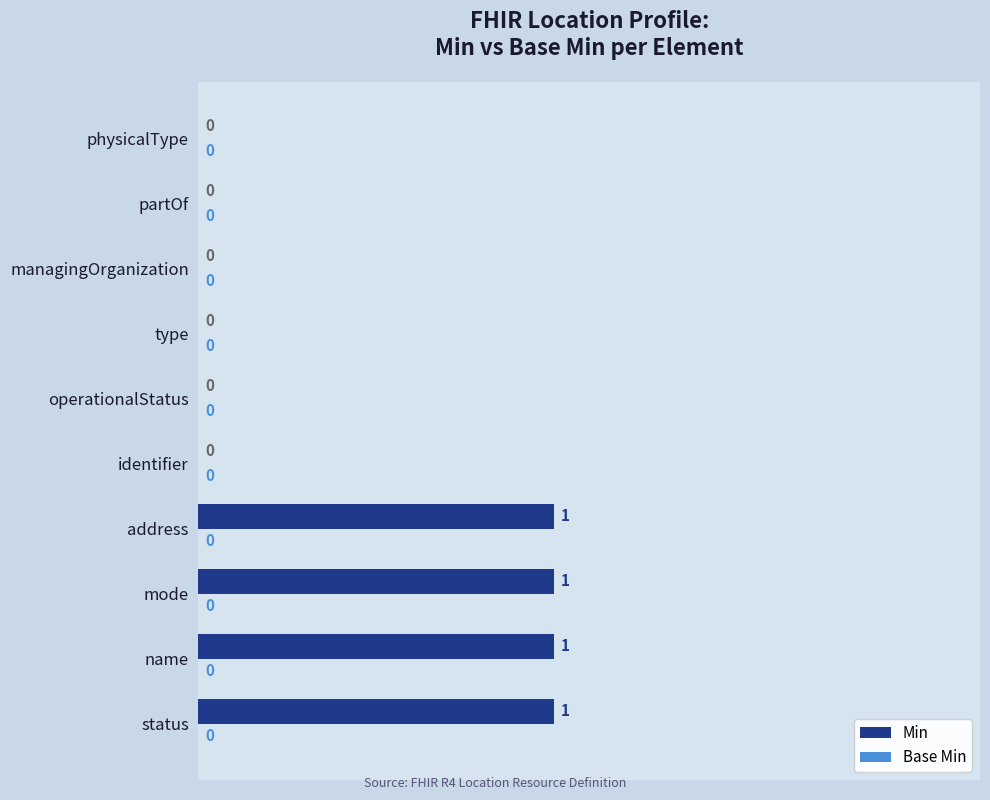

What is the sum of all values?

4